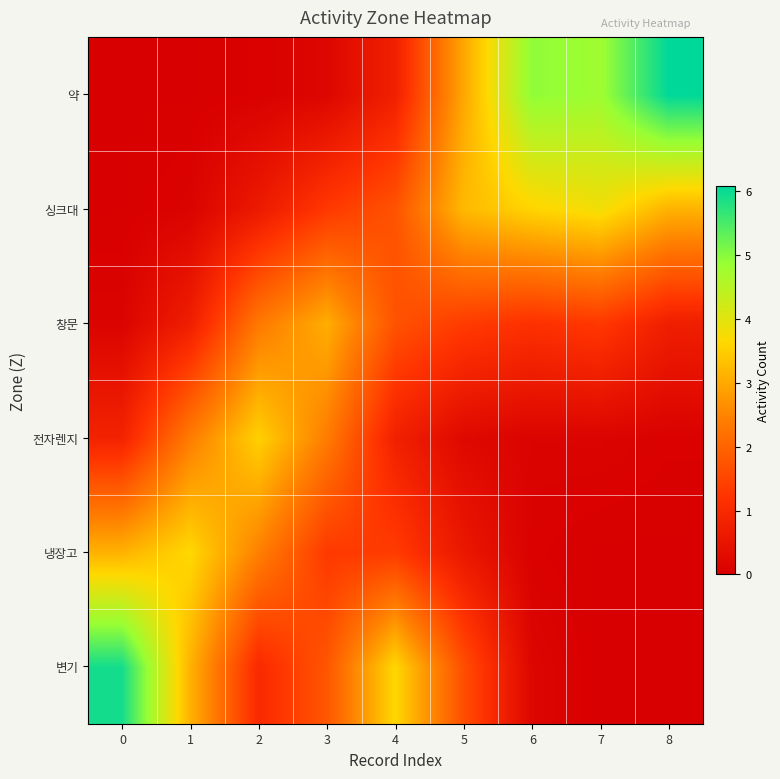

At how many categories does at least one series exceed 1?

9